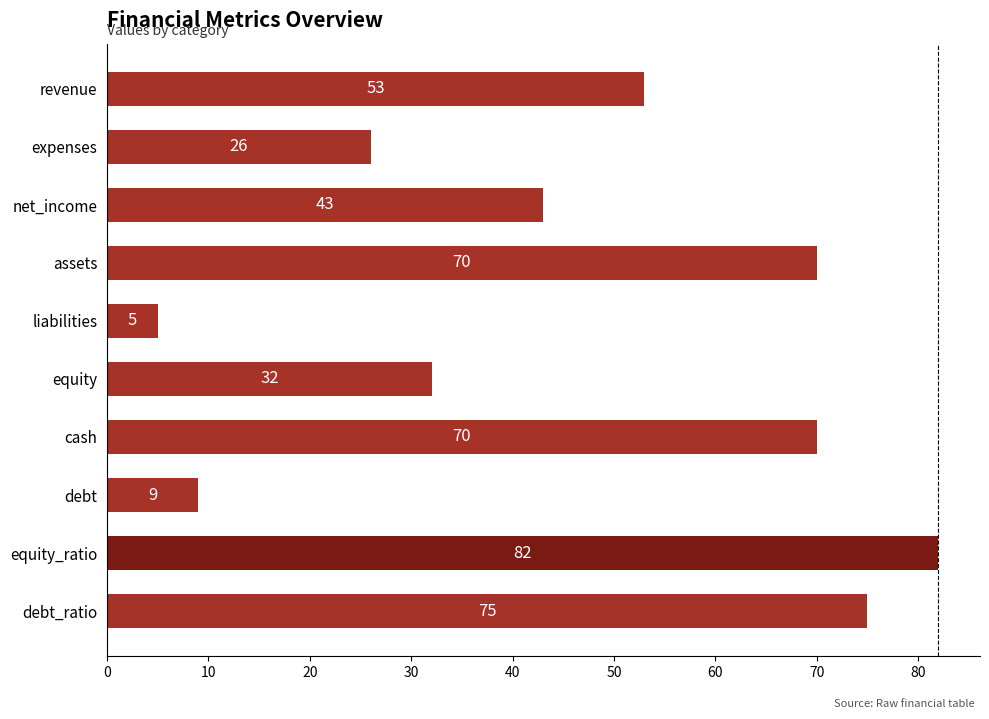

What is the sum of all values?

465